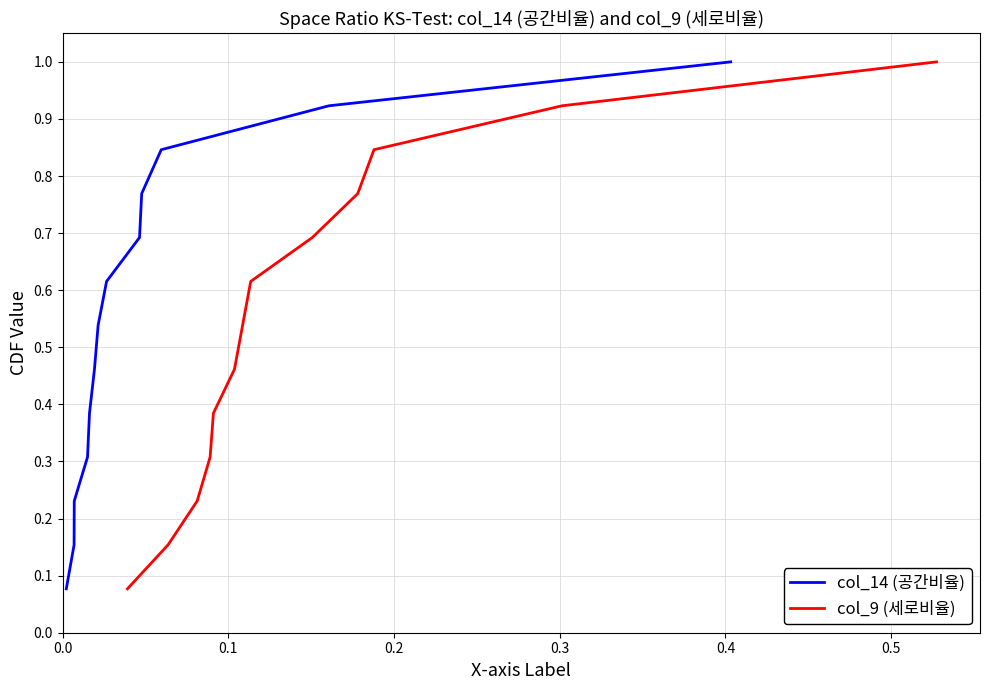

True or false: col_14 (공간비율) has a value of 0.1 at 0.4.

False